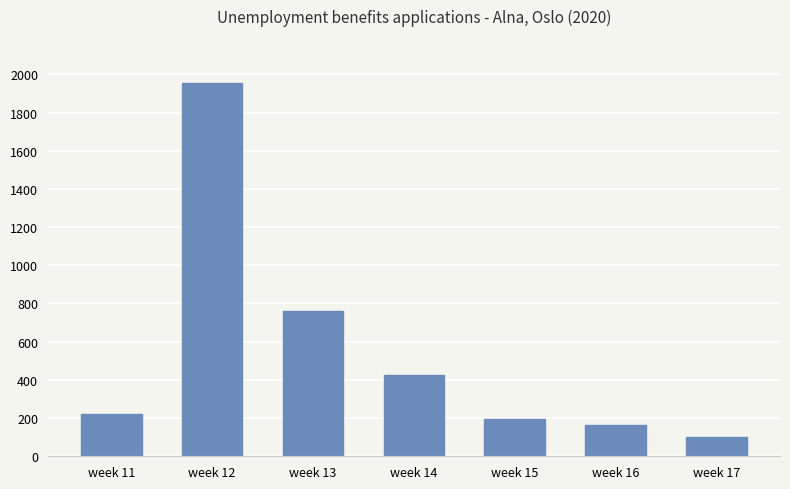

The chart shows a value of 100 at week 15. True or false?

False